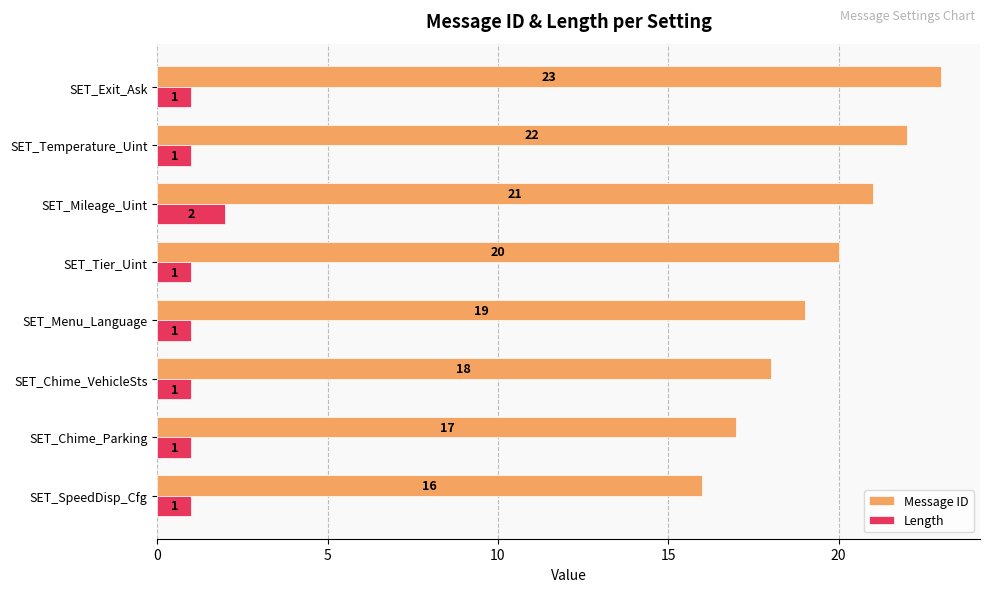

Count the Message ID values in the range 18 to 22.

5